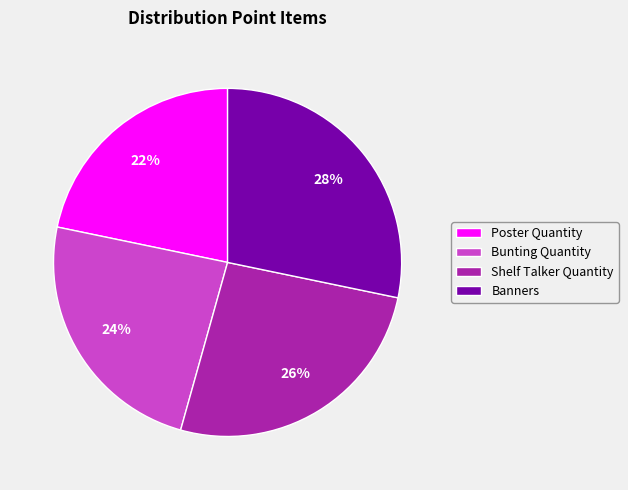

Which slice is the largest?

Banners